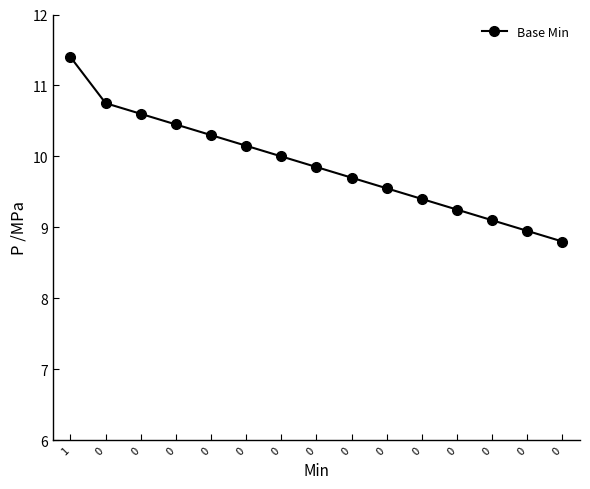

Rank the categories by value from highest to lowest.

1, 0, 0, 0, 0, 0, 0, 0, 0, 0, 0, 0, 0, 0, 0